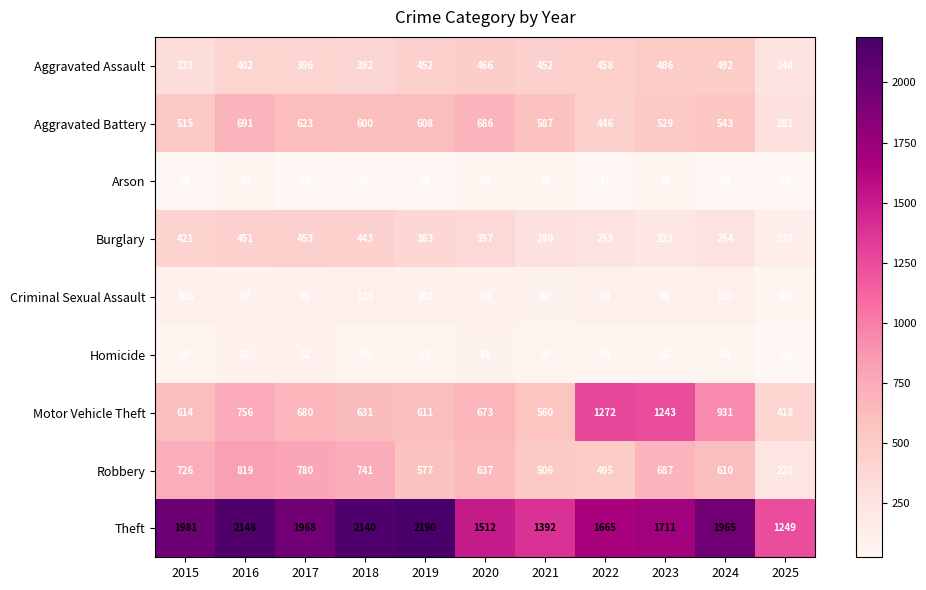

What is the difference between the highest and lowest values at 2022?

1634